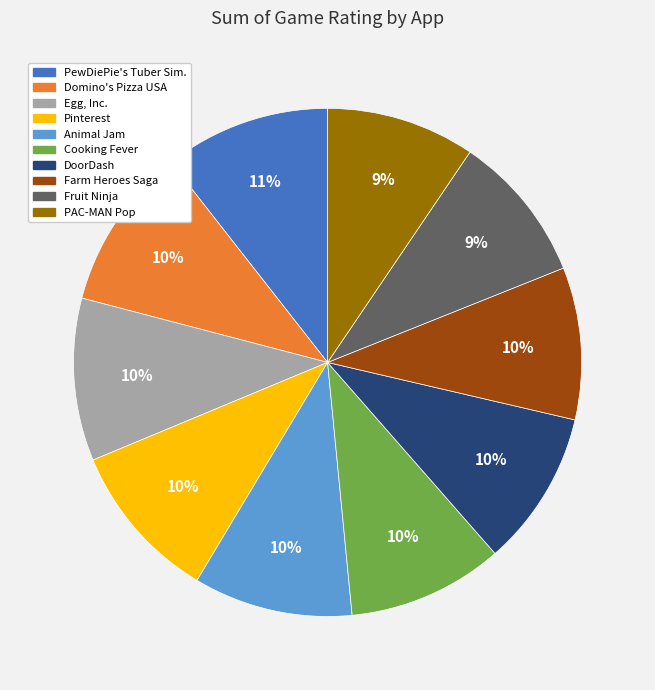

What percentage is the Pinterest slice, to the nearest percent?

10%